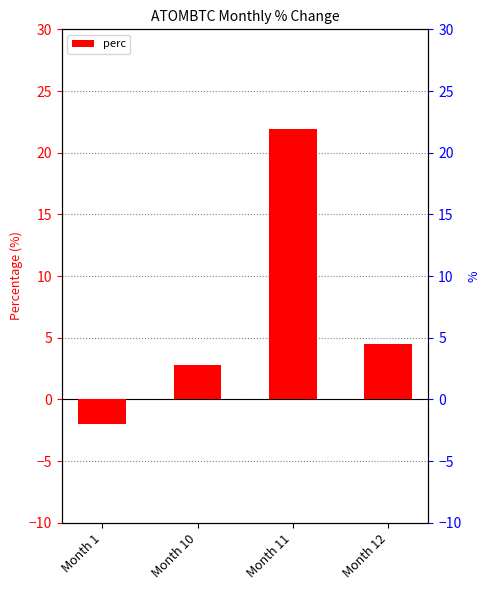

Which category has the highest value across all series?

Month 11